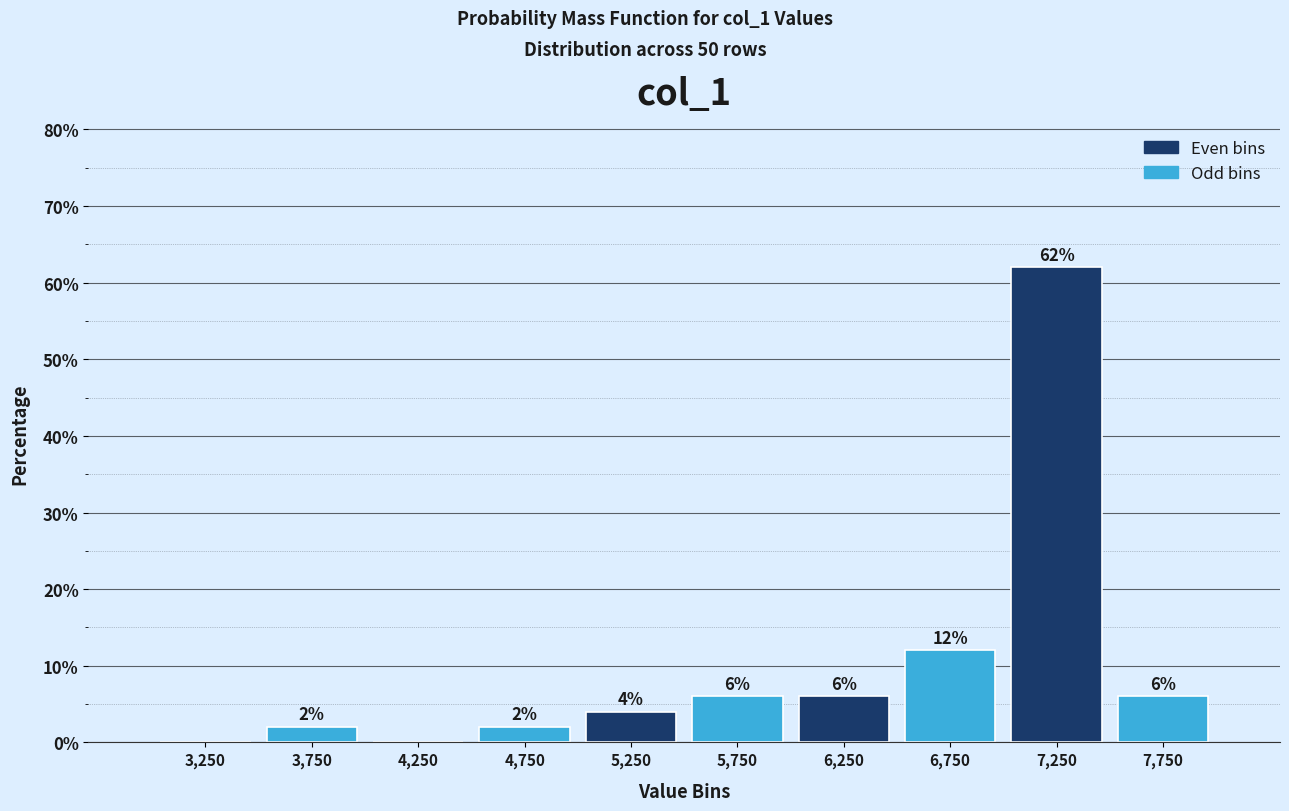

Over which range of the x-axis is the bar tallest?

7000 to 7500